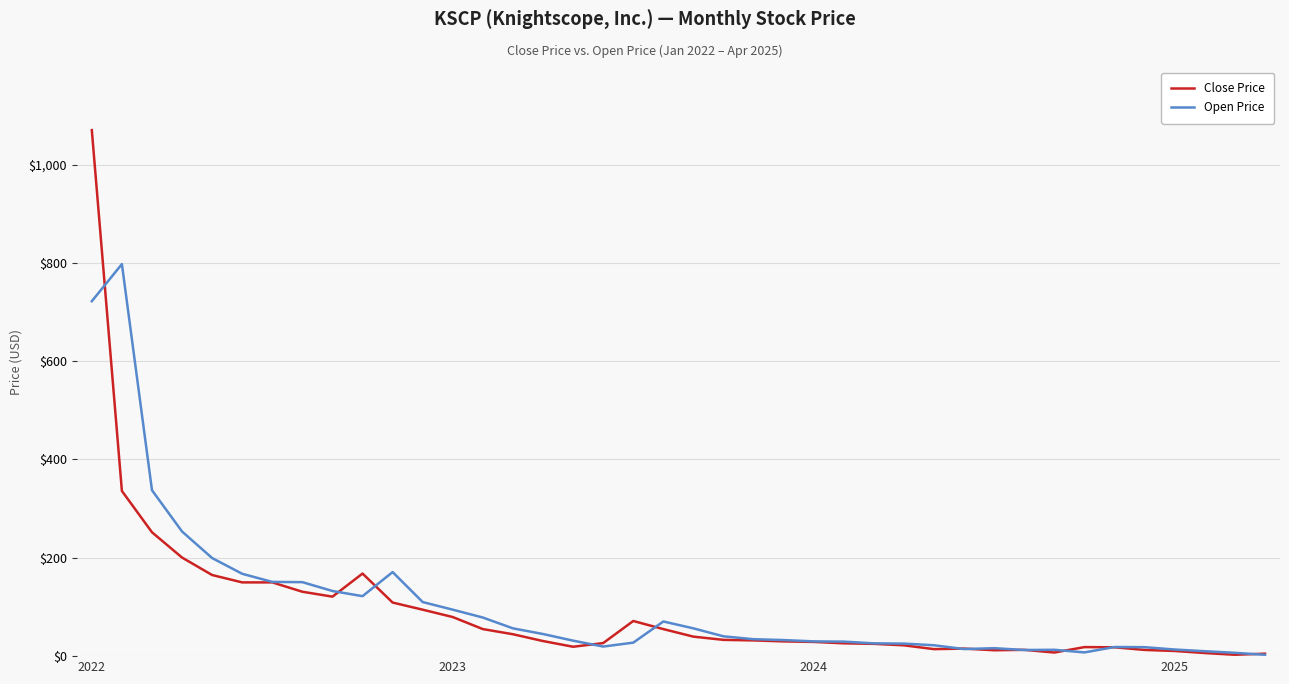

How many lines are shown in the chart?

2